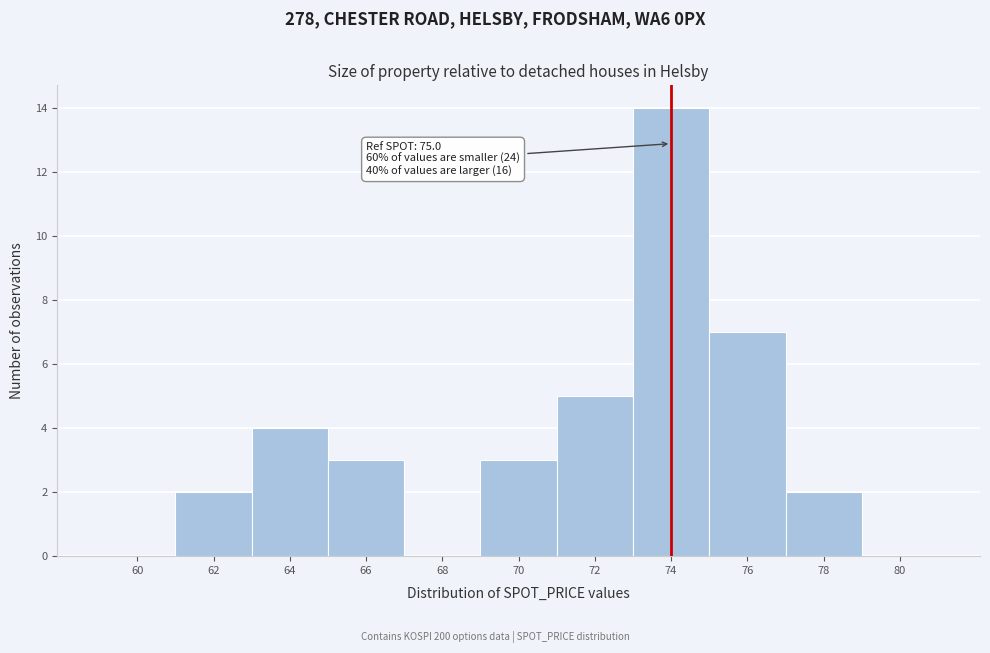

Reading right to left, transcribe all the data shown in this chart.

80=0	78=2	76=7	74=14	72=5	70=3	68=0	66=3	64=4	62=2	60=0